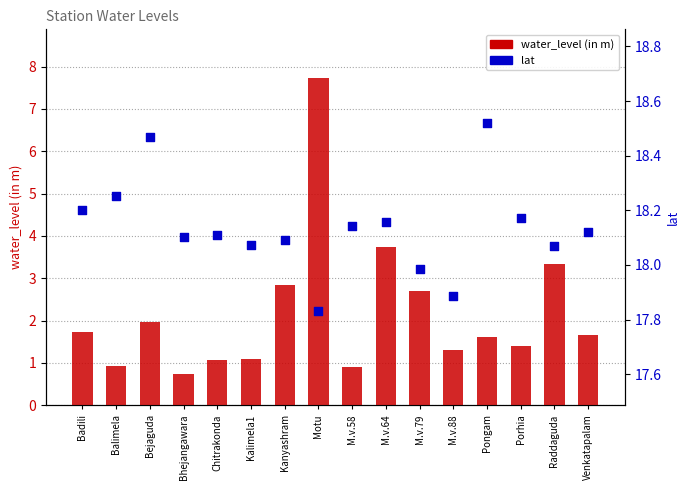

Is the value of water_level (in m) at Kanyashram greater than the value of lat at Raddaguda?

No